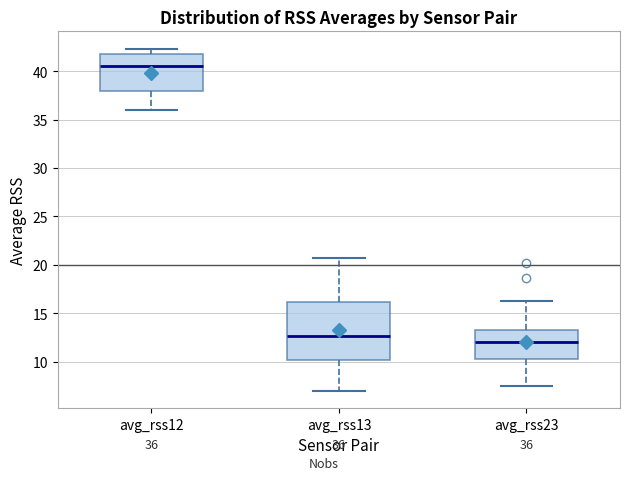

Which box's median line is the highest?

avg_rss12